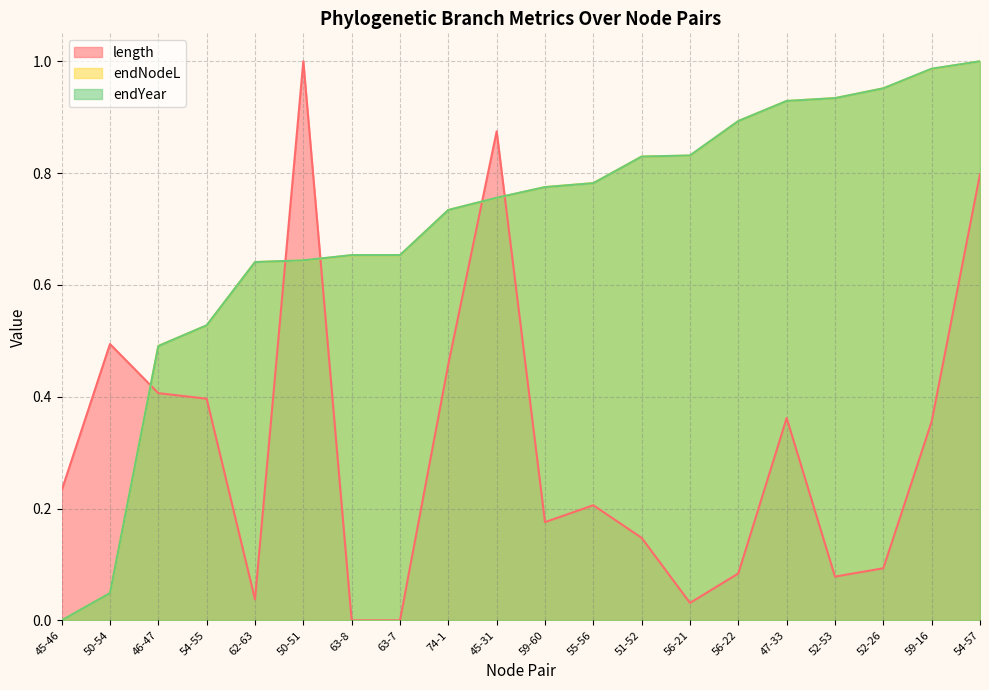

Rank the series by their maximum value, from lowest to highest.

endYear, endNodeL, length